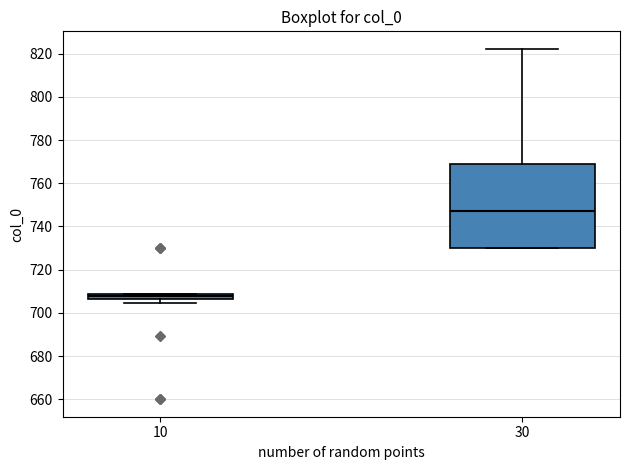

Comparing the boxes themselves (not the whiskers), which one is the tallest?

30